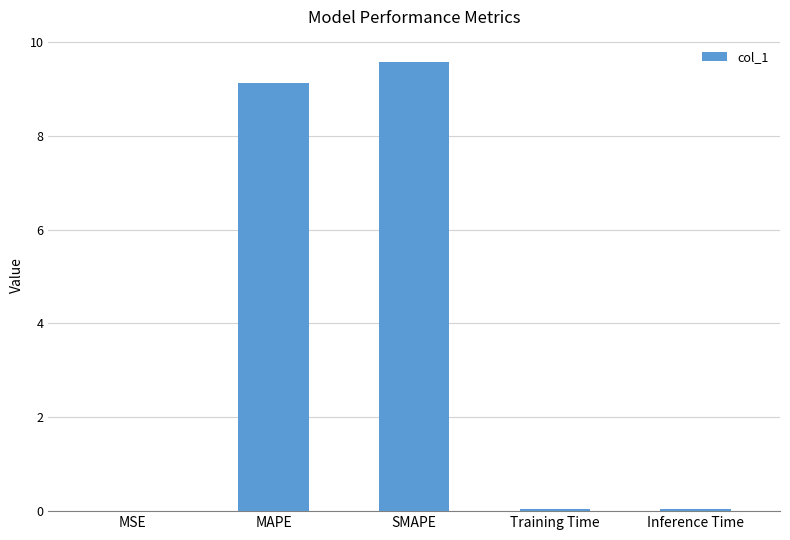

Which category has the highest value across all series?

SMAPE